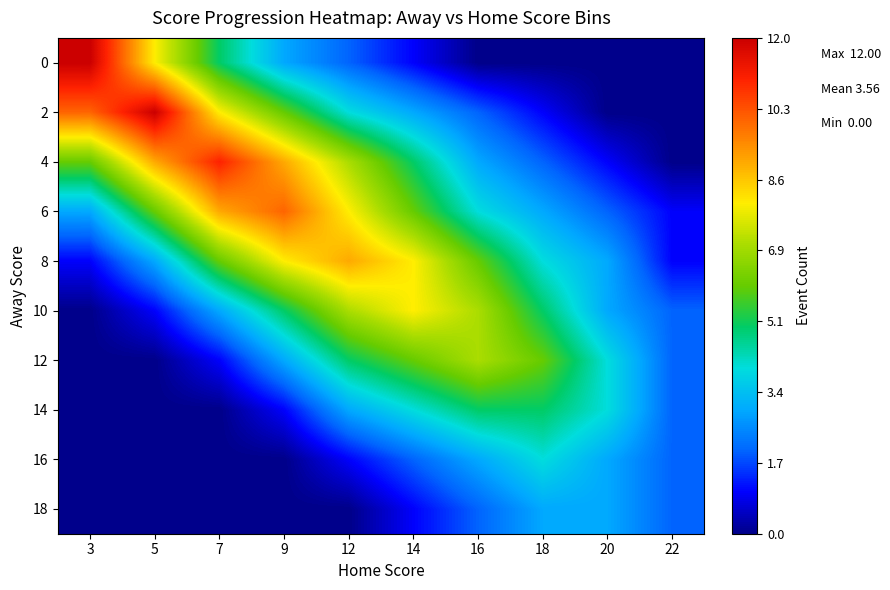

Rank the series at 5 from highest to lowest value.

2, 4, 0, 6, 8, 10, 12, 14, 16, 18